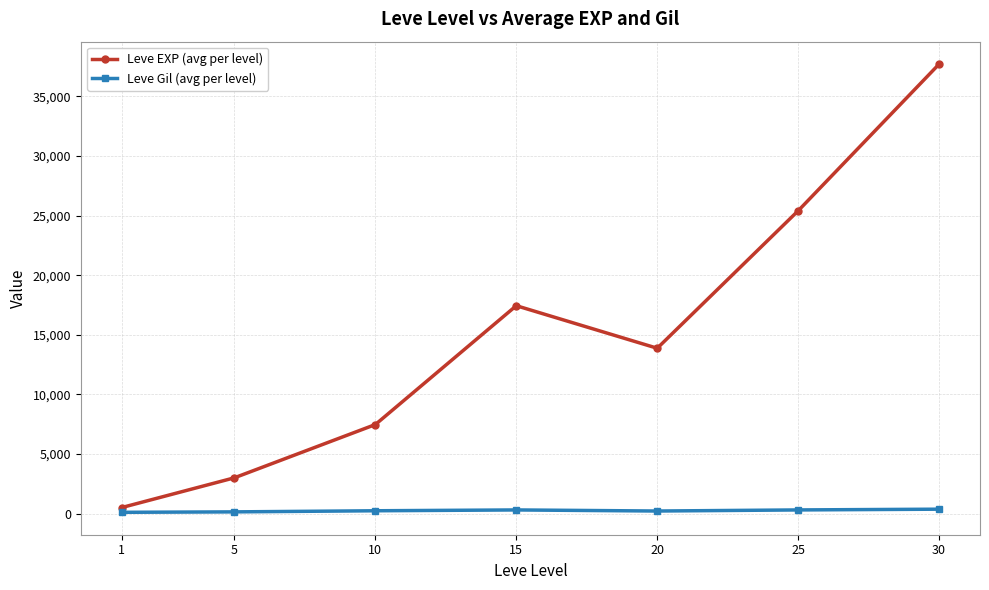

List the labels in order of Leve EXP (avg per level) value, smallest first.

1, 5, 10, 20, 15, 25, 30